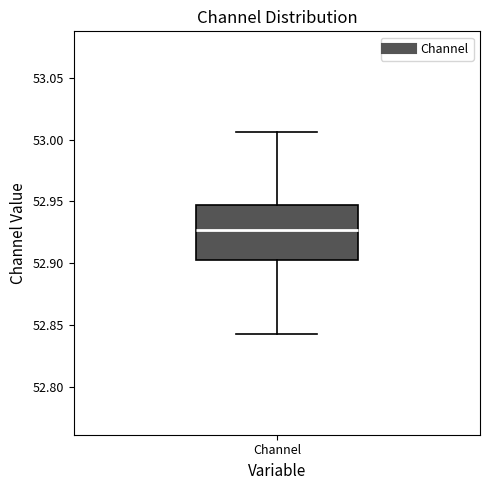

Read this box plot against the y-axis: the position of the median line, the range covered by the box, and the ends of both whiskers. The values are not printed on the chart, so give them approximately, as read against the axis.

median 52.925, box 52.900 to 52.945, whiskers 52.845 to 53.005